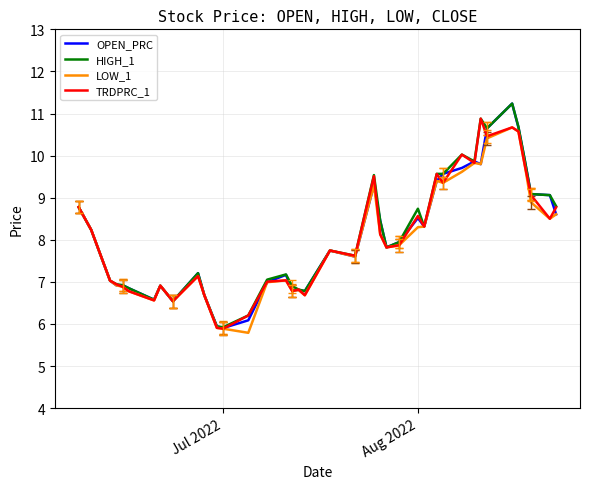

What is the maximum value shown in the chart?

11.2